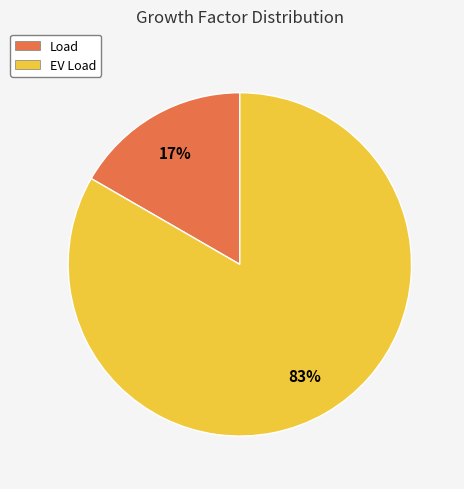

Combined, do EV Load and Load account for over 50%?

Yes